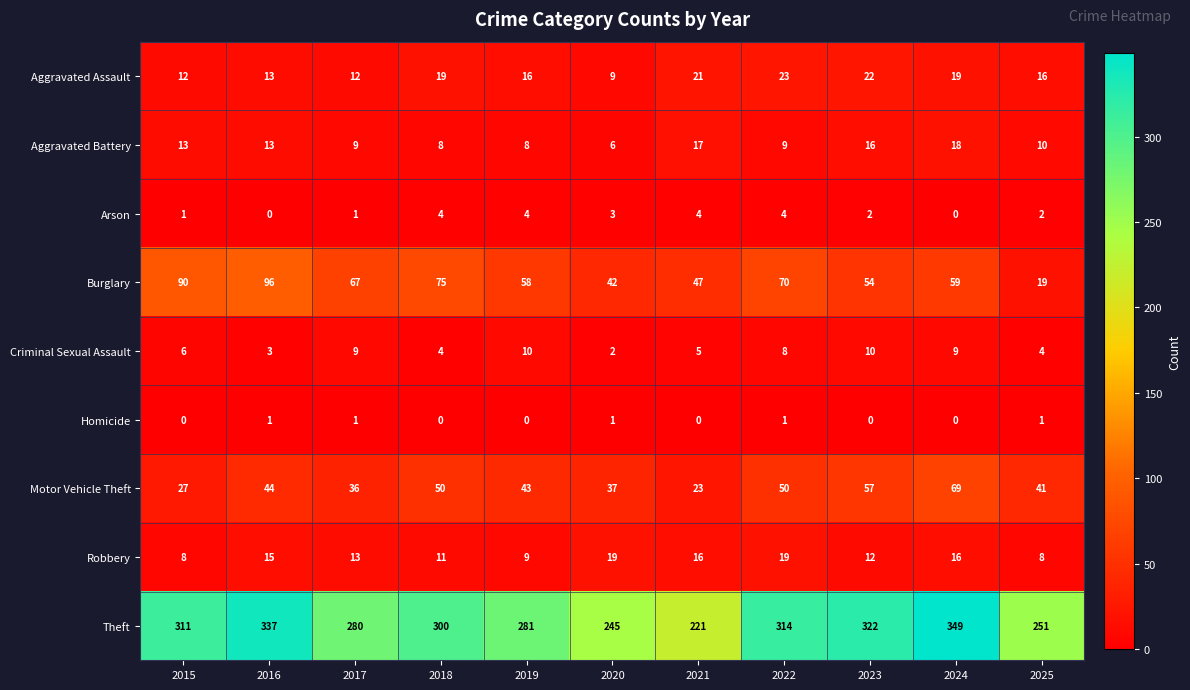

Which series has the largest total across all categories?

Theft